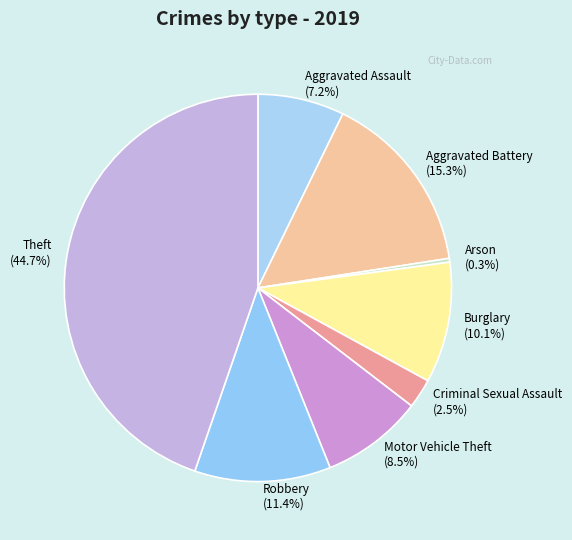

Count the number of slices in the pie.

8